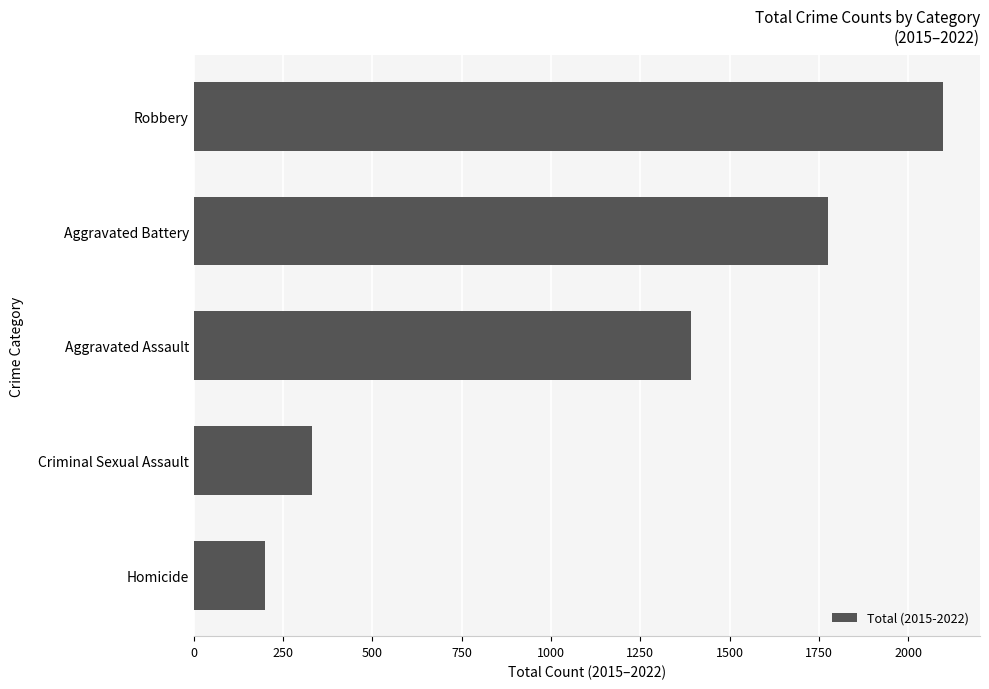

List the labels in order of value, smallest first.

Homicide, Criminal Sexual Assault, Aggravated Assault, Aggravated Battery, Robbery